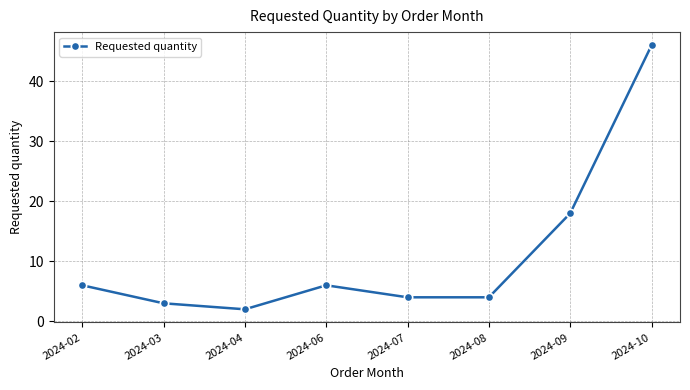

Is this an area chart (filled region under the line)?

No